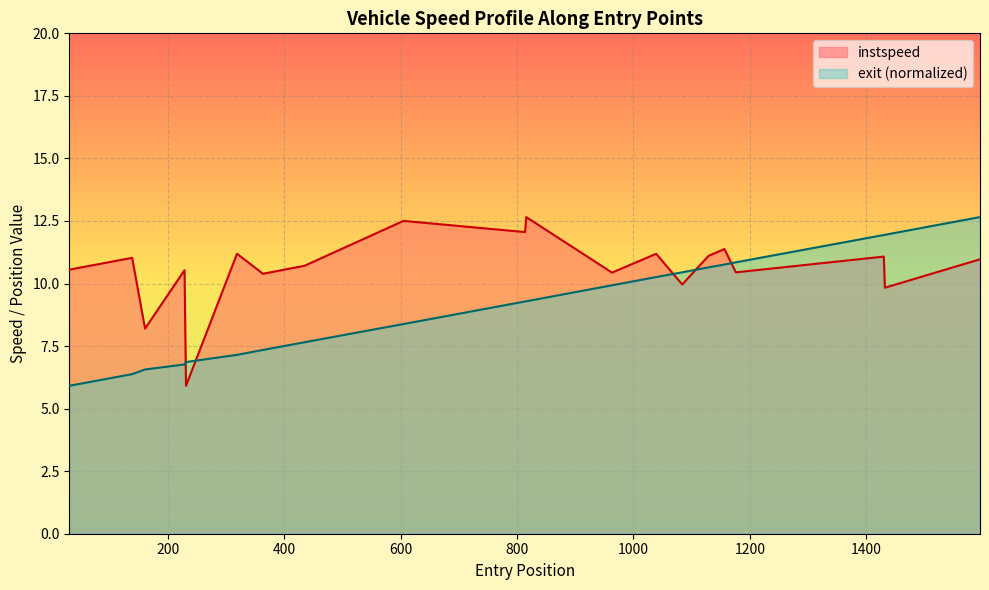

Reading left to right, extract all data points from this chart.

instspeed: 1321.0=10.6	1295.0=11.0	1464.0=8.2	1454.0=10.5	1683.0=5.9	1299.0=11.2	1207.0=10.4	1459.0=10.7	1691.0=12.5	1205.0=12.1	1328.0=12.7	1455.0=10.4	1223.0=11.2	1286.0=10.0	1369.0=11.1	1380.0=11.4	1279.0=10.4	1456.0=11.1	1451.0=9.8	1367.0=11.0
exit: 1321.0=5.9	1295.0=6.4	1464.0=6.6	1454.0=6.8	1683.0=6.9	1299.0=7.1	1207.0=7.3	1459.0=7.7	1691.0=8.4	1205.0=9.3	1328.0=9.3	1455.0=9.9	1223.0=10.3	1286.0=10.4	1369.0=10.6	1380.0=10.8	1279.0=10.8	1456.0=11.9	1451.0=11.9	1367.0=12.7